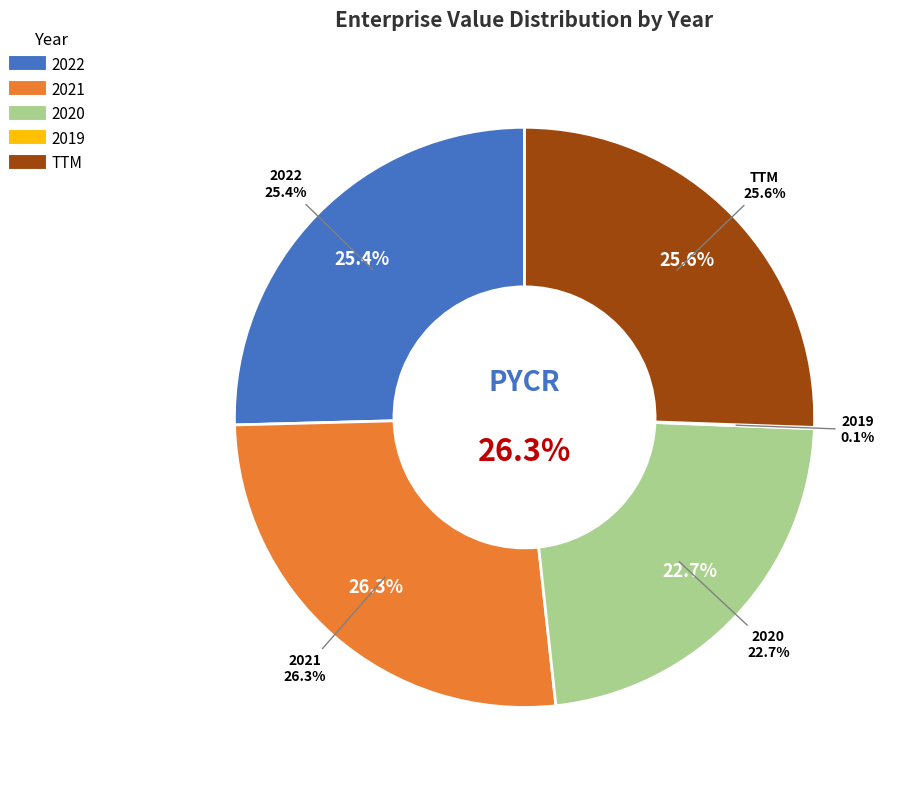

Count the number of slices in the pie.

5